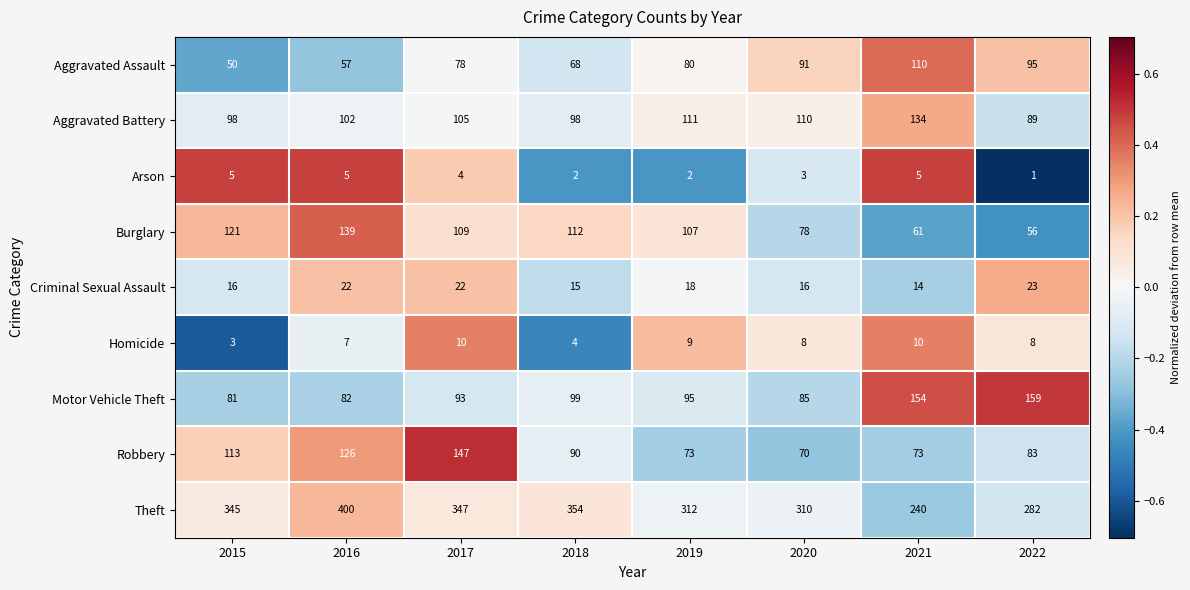

What is the sum of all Theft values?

2590